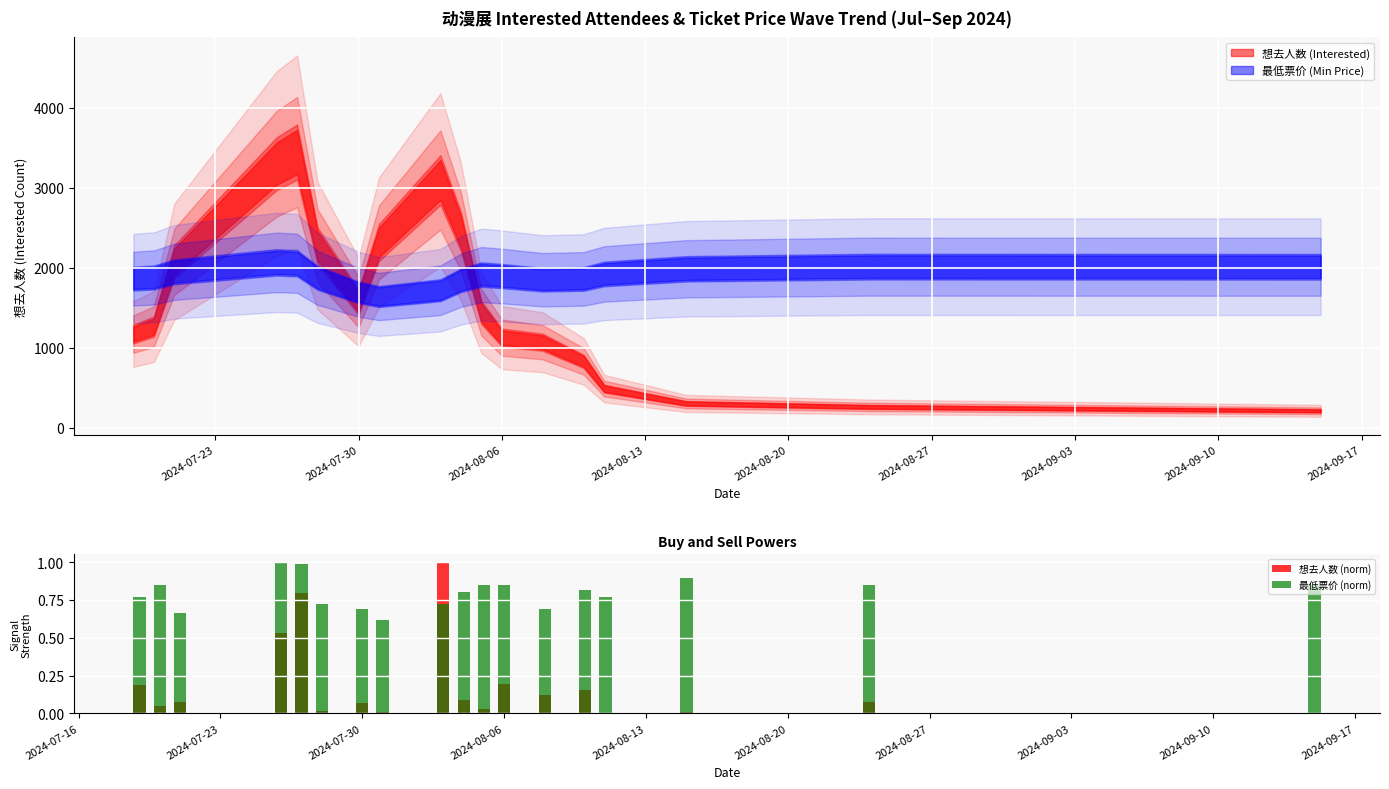

Is the value of 最低票价 (norm) at 2024-08-13 greater than the value of 想去人数 (norm) at 17?

Yes